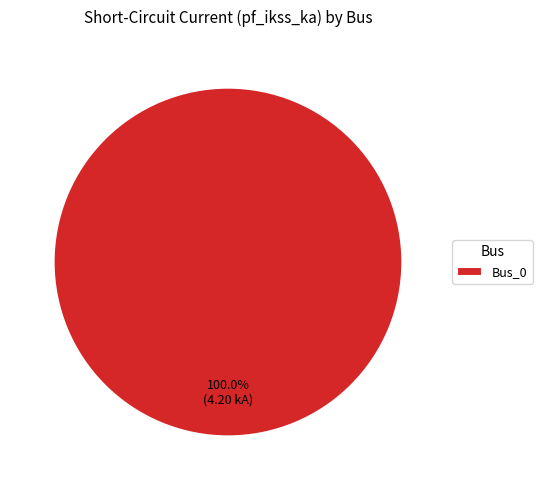

Rank the categories by value from lowest to highest.

Bus_0